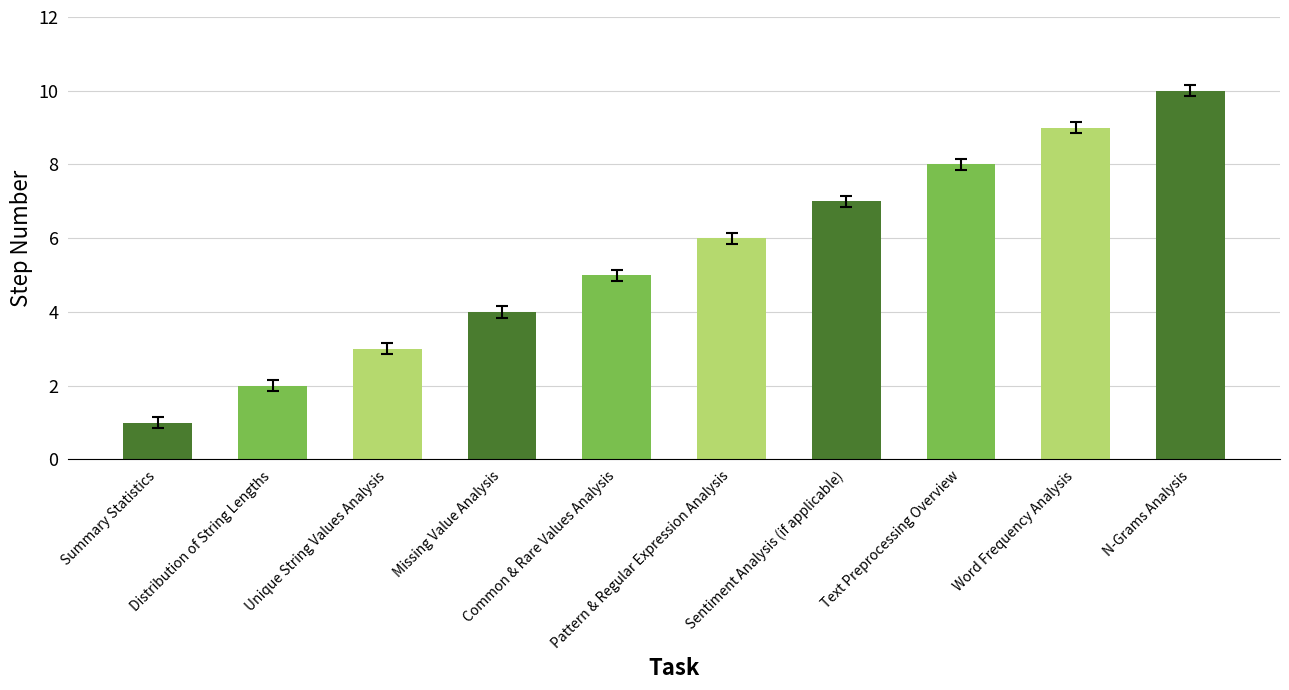

Which category has the highest value across all series?

N-Grams Analysis